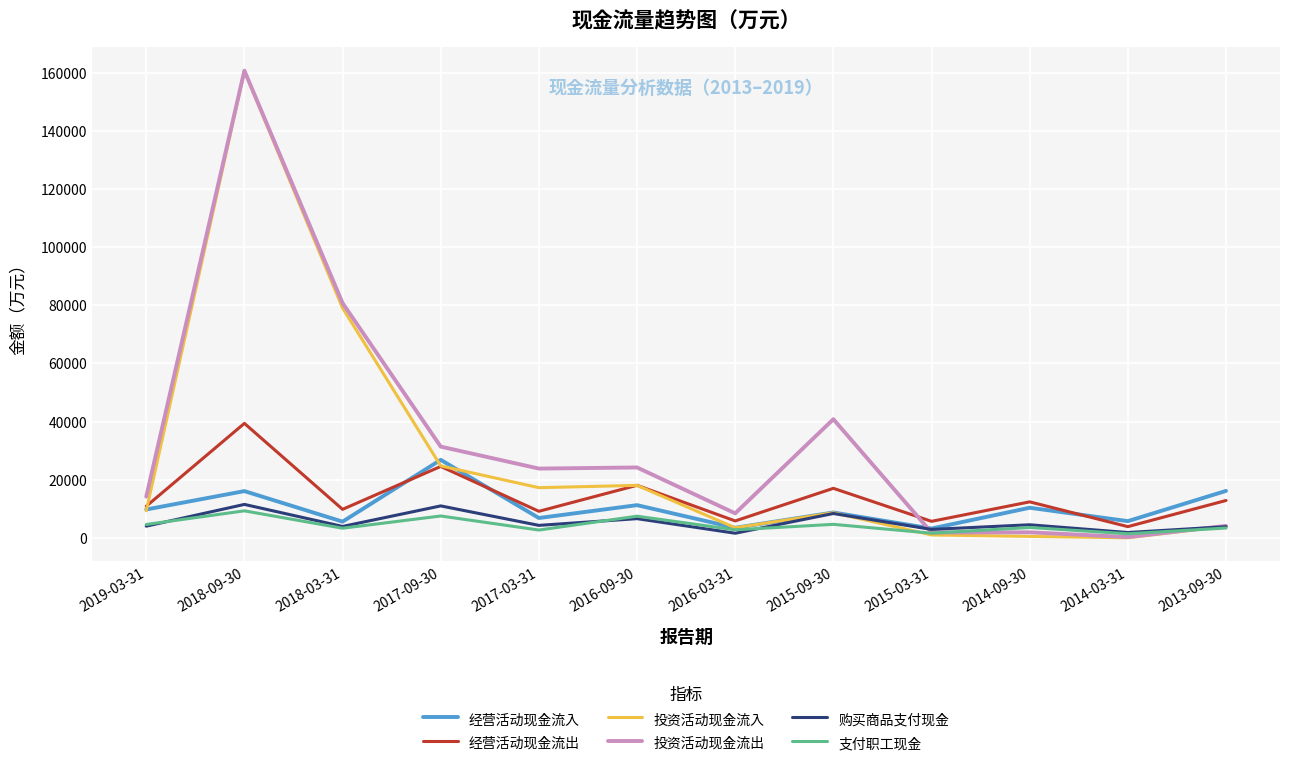

Which series has the largest range (max minus min)?

投资活动现金流入